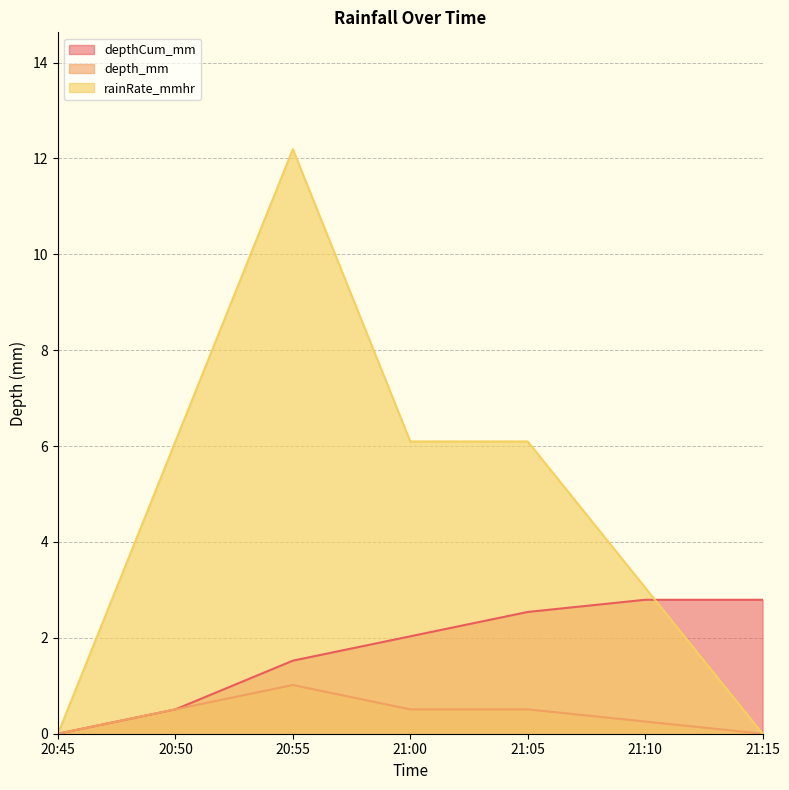

Is it true that rainRate_mmhr equals 6.1 at 21:05?

True